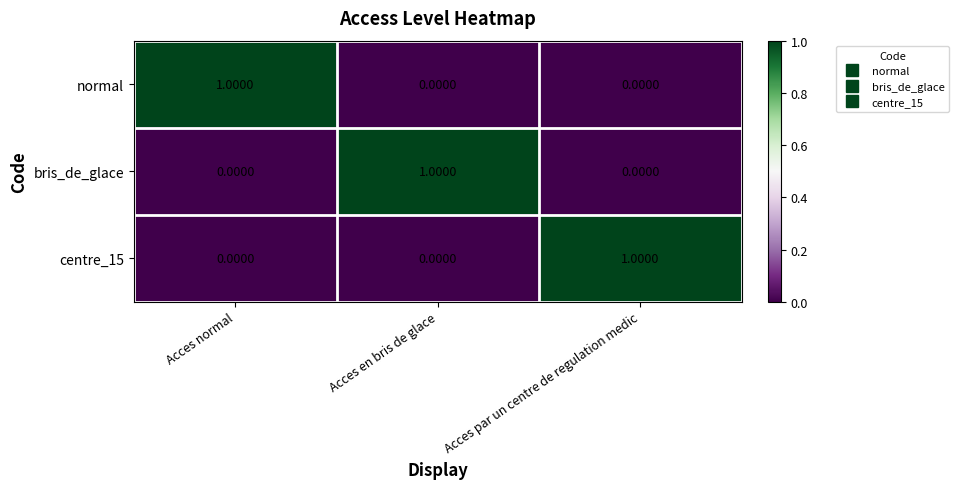

Which category has the highest value in the bris_de_glace series?

Acces en bris de glace